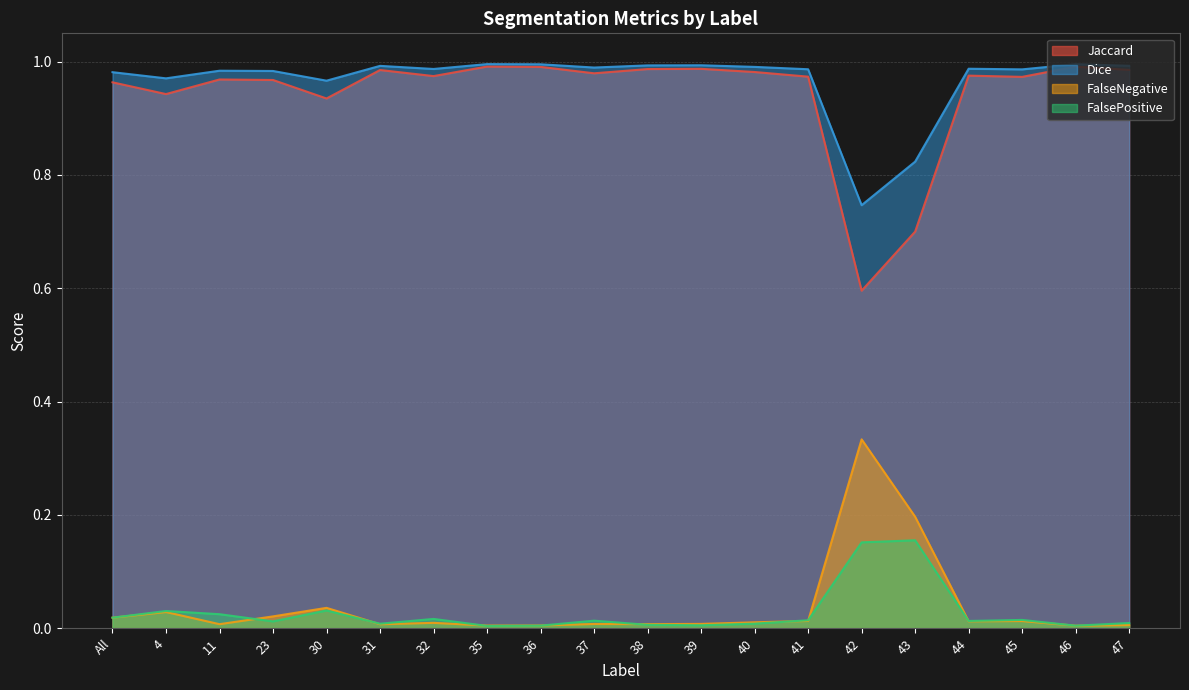

Which series changed the most between 35 and 46?

FalsePositive